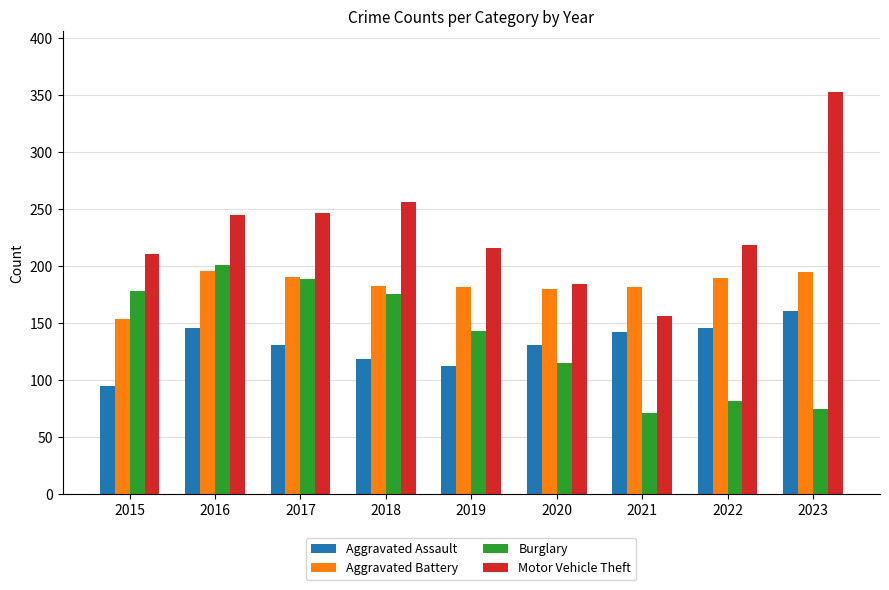

What is the sum of the Burglary values at 2023 and 2015?

253